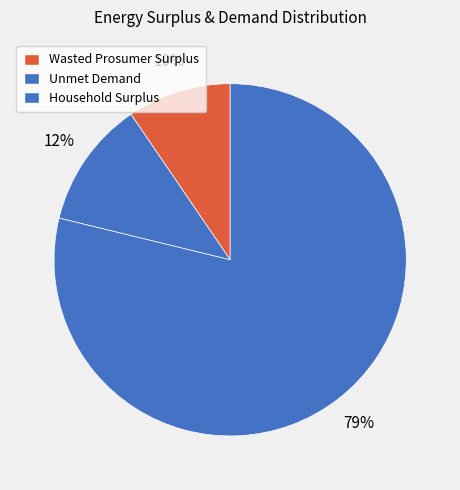

Does any single category account for the majority?

Yes